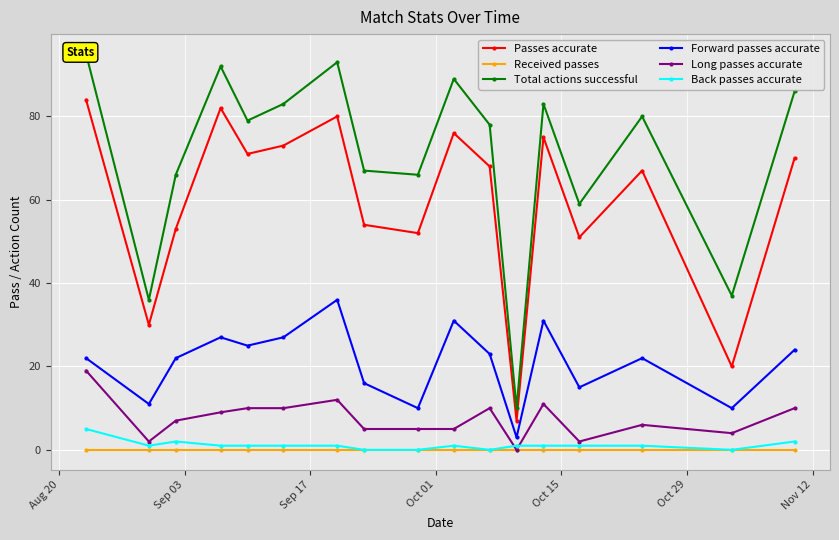

True or false: Back passes accurate has more than 0 interior local peaks.

True